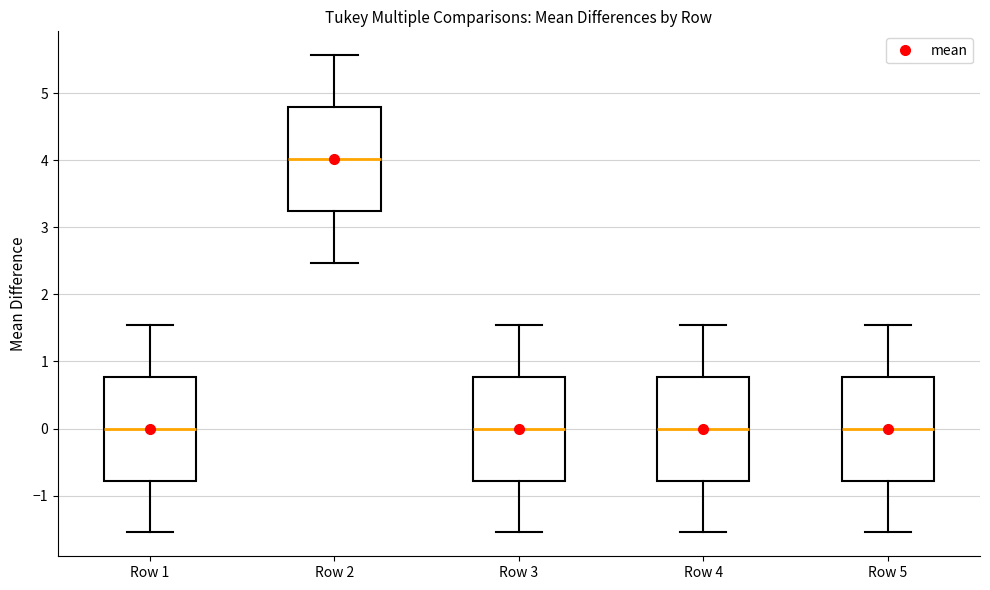

Reading left to right, transcribe this box plot: for each box, give where its median line is, the range the box spans, and where its two whiskers end, as read against the y-axis. The values are not printed on the chart, so give them approximately, as read against the axis.

Row 1: median 0.0, box -0.8 to 0.8, whiskers -1.5 to 1.5
Row 2: median 4.0, box 3.2 to 4.8, whiskers 2.5 to 5.6
Row 3: median 0.0, box -0.8 to 0.8, whiskers -1.5 to 1.5
Row 4: median 0.0, box -0.8 to 0.8, whiskers -1.5 to 1.5
Row 5: median 0.0, box -0.8 to 0.8, whiskers -1.5 to 1.5